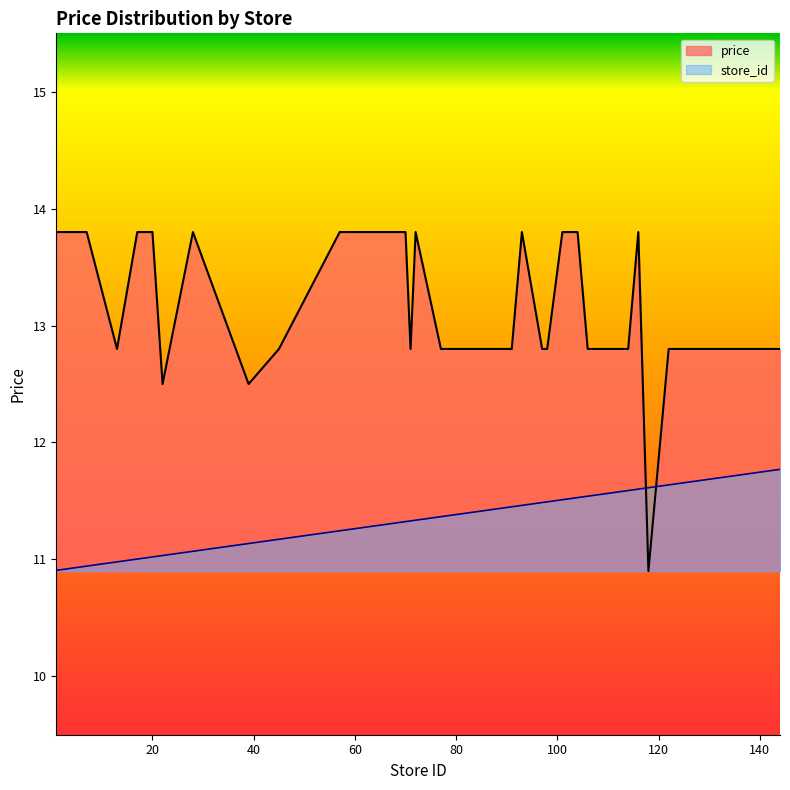

How many data points in price are less than 12?

1